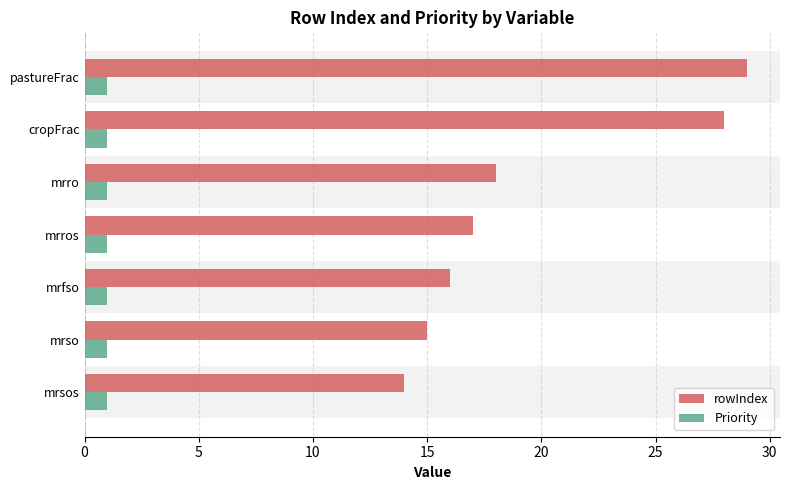

Which series has the largest total across all categories?

rowIndex